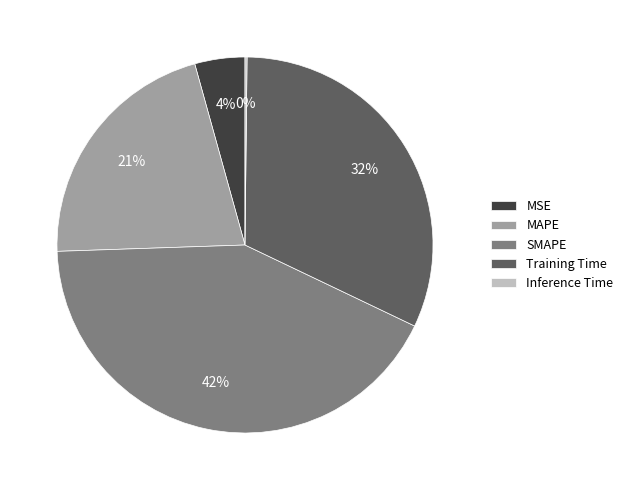

To the nearest percent, what is the difference between the largest and smallest slice percentages?

42%